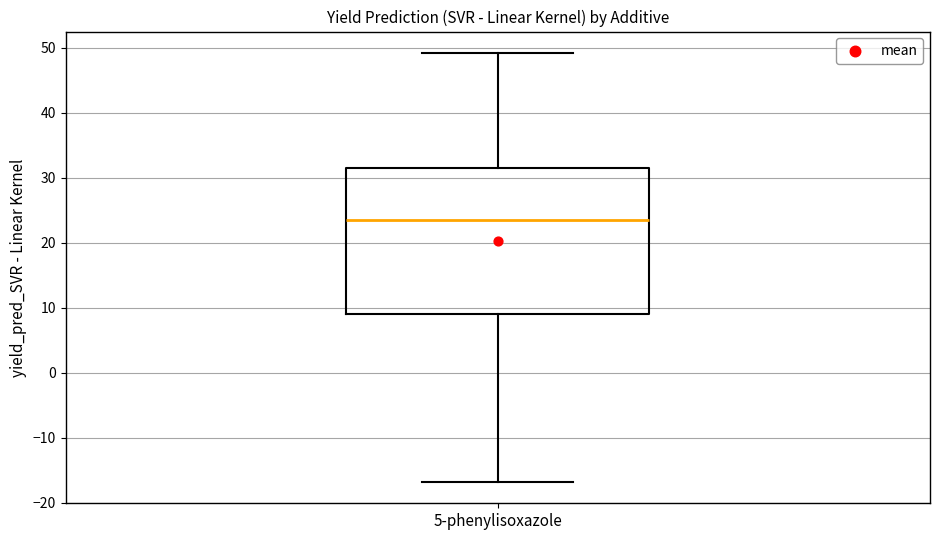

Read this box plot against the y-axis: the position of the median line, the range covered by the box, and the ends of both whiskers. The values are not printed on the chart, so give them approximately, as read against the axis.

median 24, box 9 to 32, whiskers -17 to 49